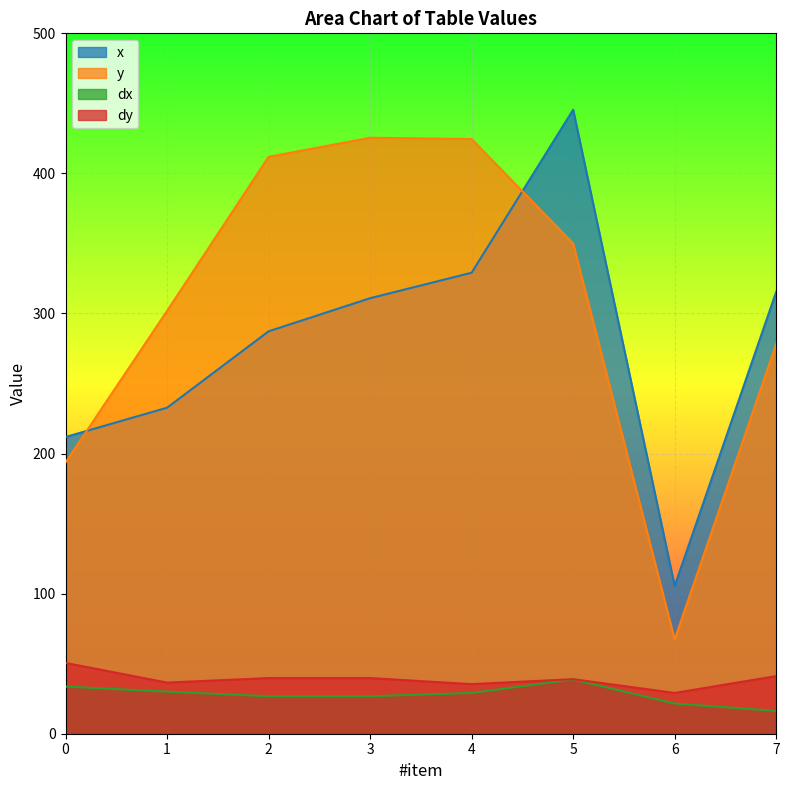

How many categories are shown in the chart?

8